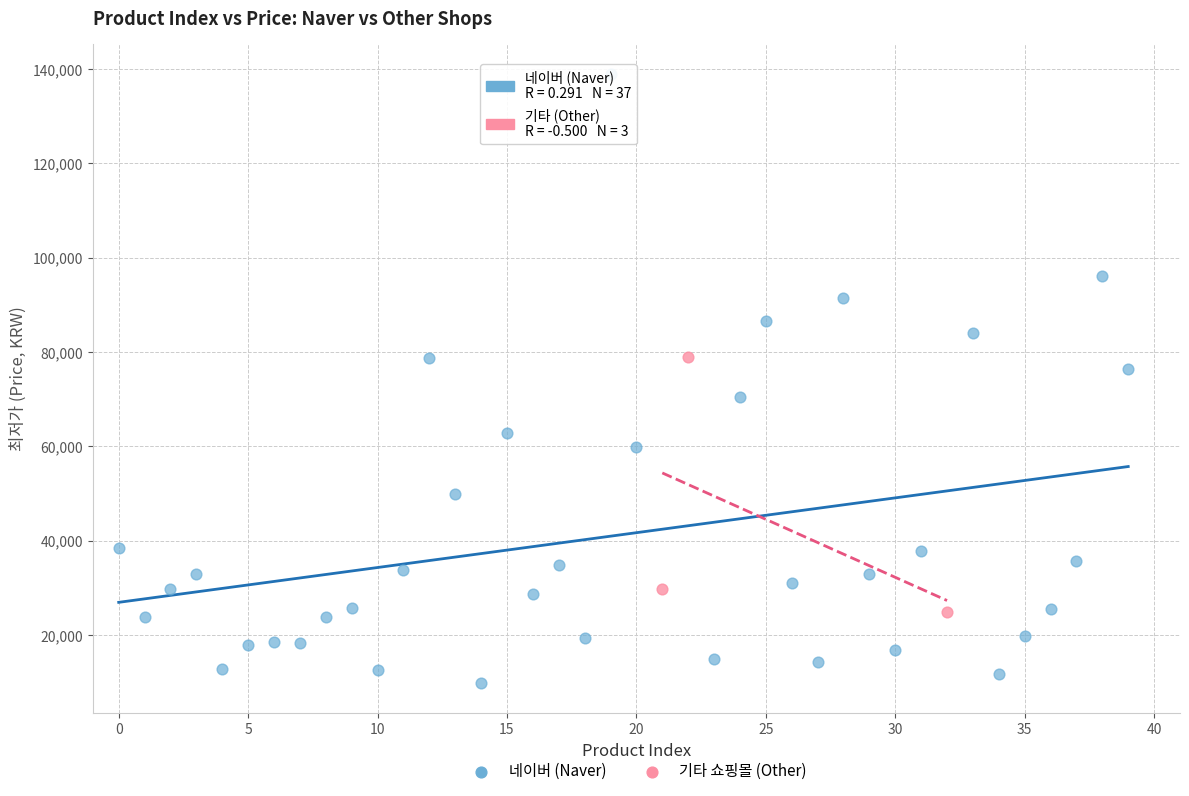

Which series has the widest spread of Y values?

네이버 (Naver)